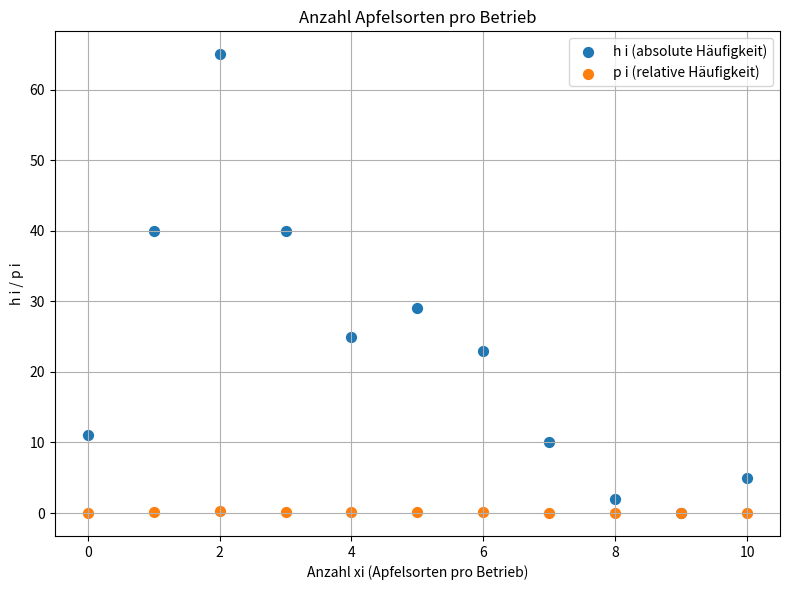

In the h i (absolute Häufigkeit) series, what Y value is closest to 32?

29.0